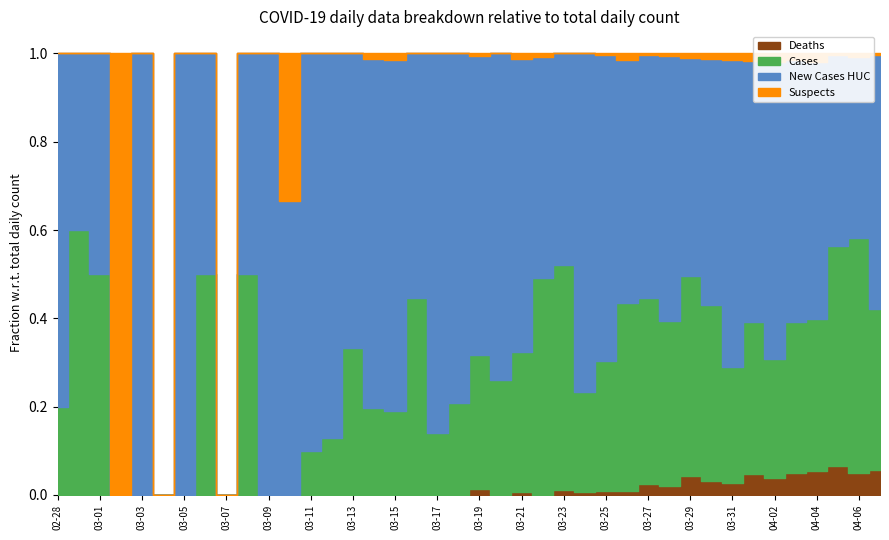

How many values in the NewCasesHUC series are below 68?

20